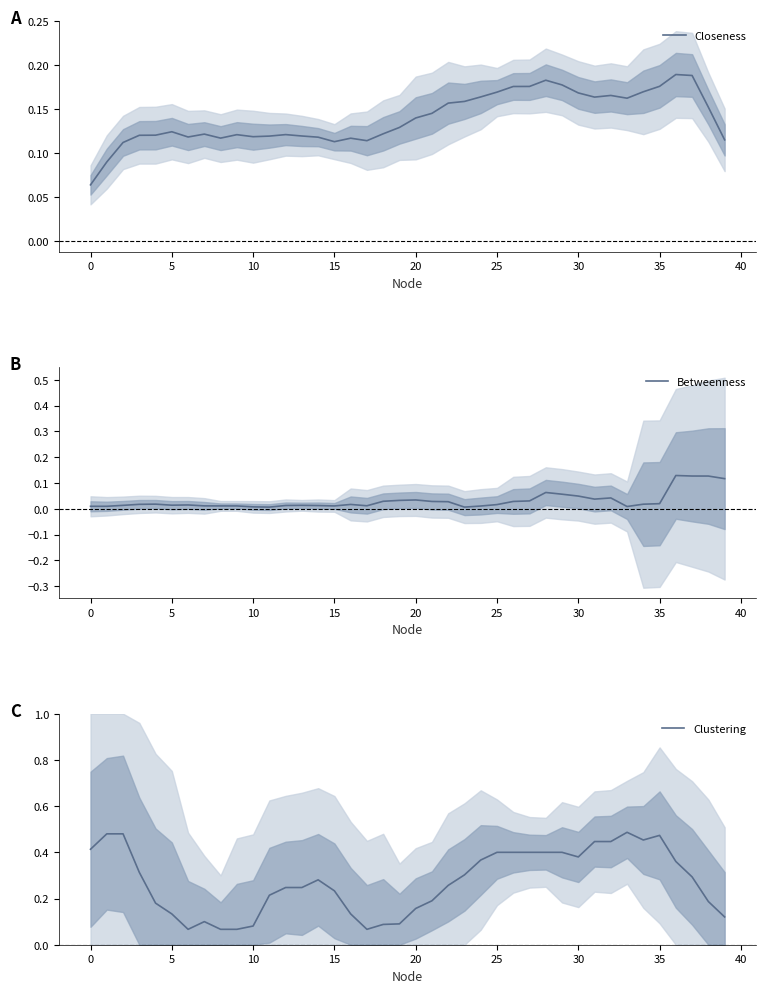

Which has a higher value, 15 or 16?

16